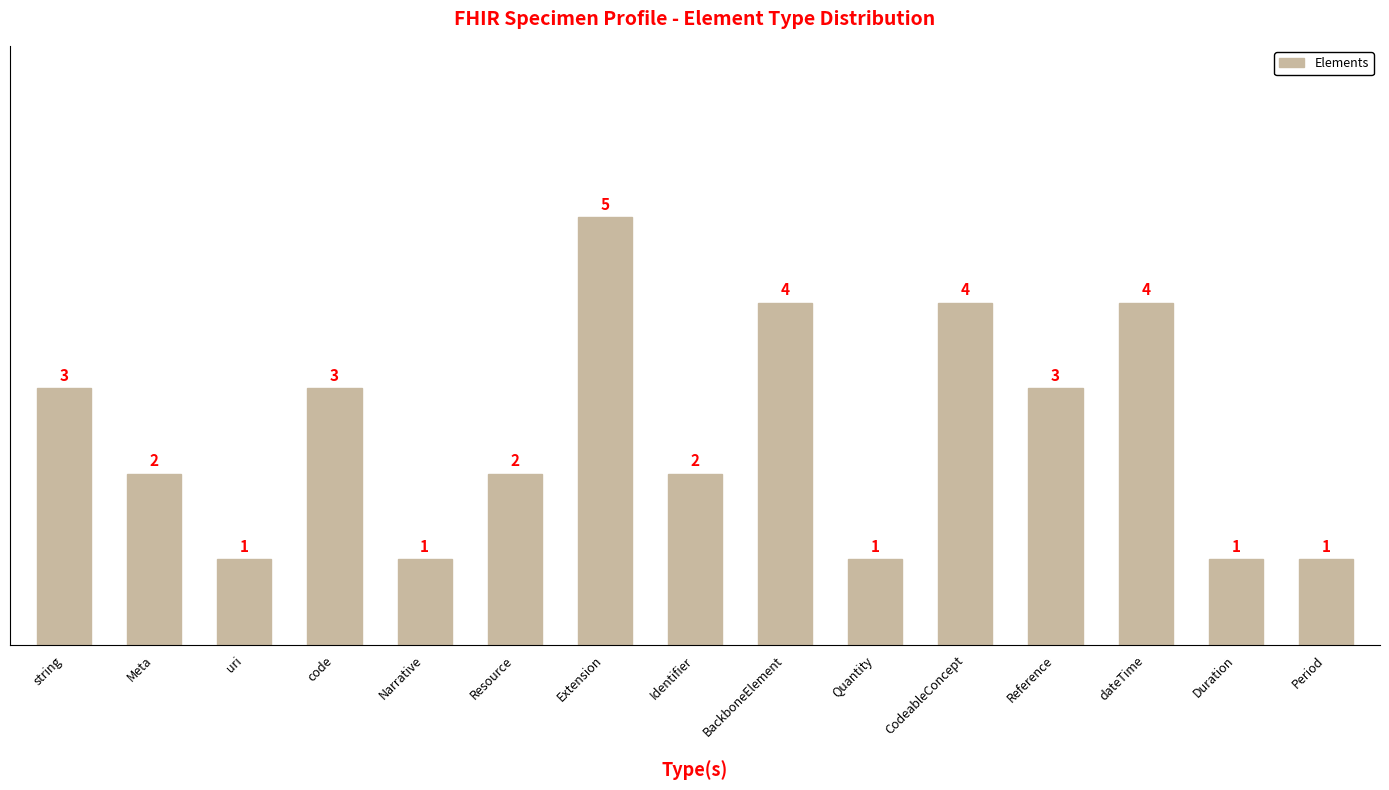

What is the difference between the maximum and minimum values?

4